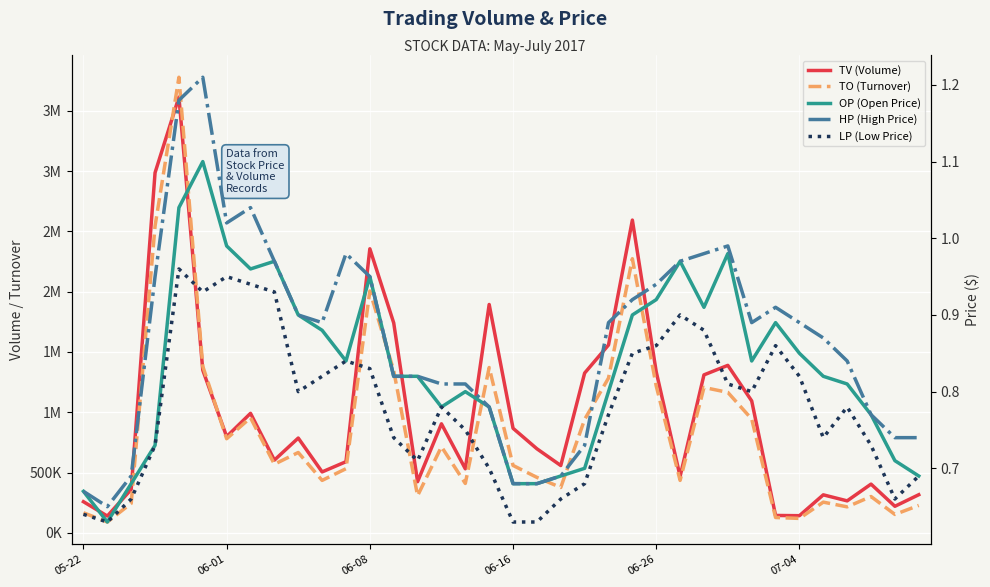

What is the sum of the HP (High Price) values at 20 and 6?

1.7